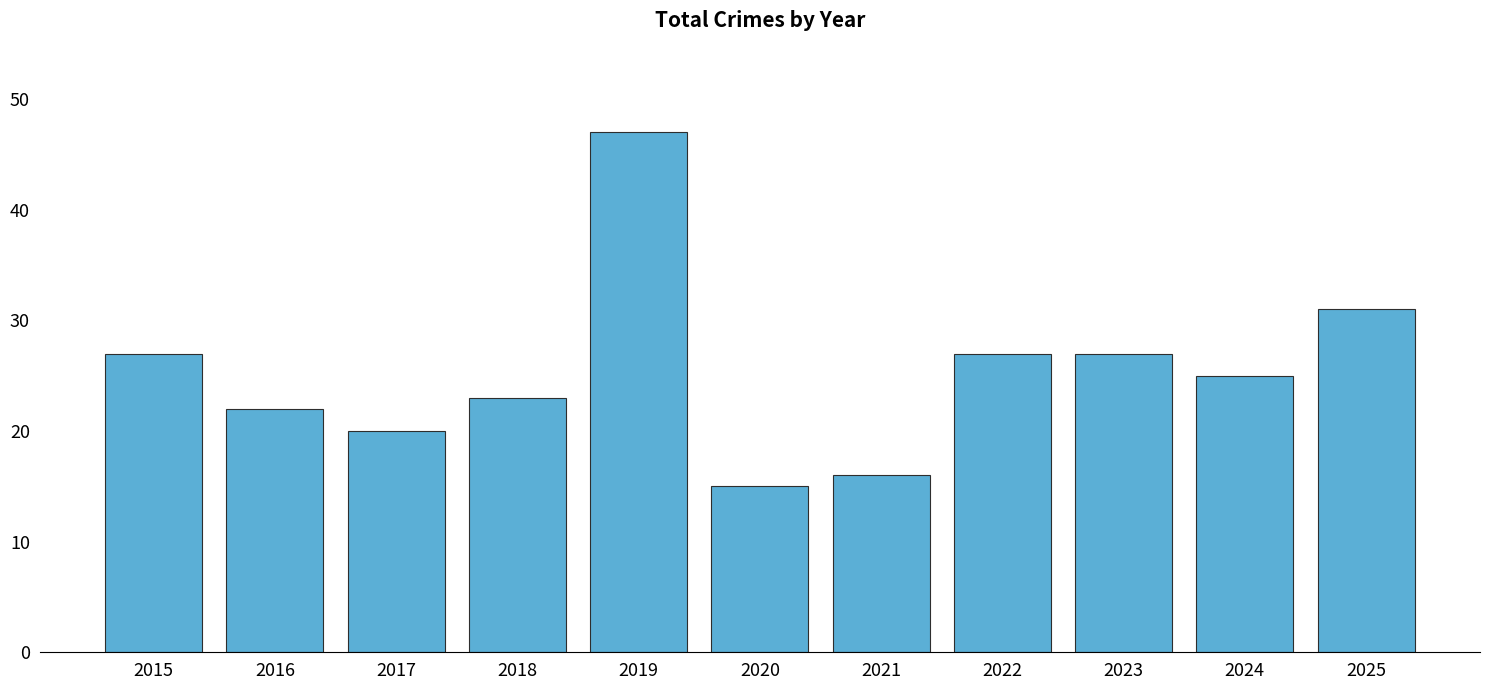

What is the difference between the second highest and second lowest values?

15